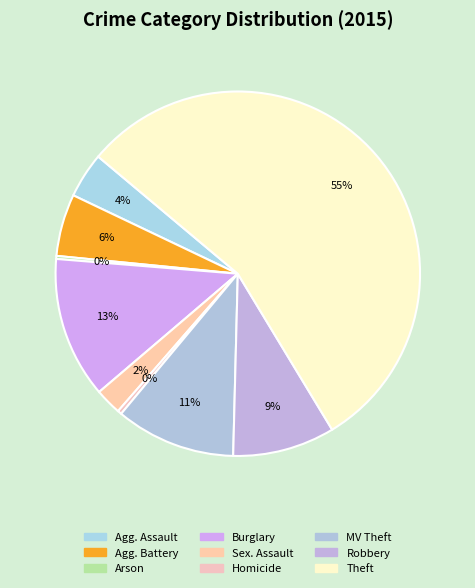

What percentage is NOT represented by Theft?

44.8%